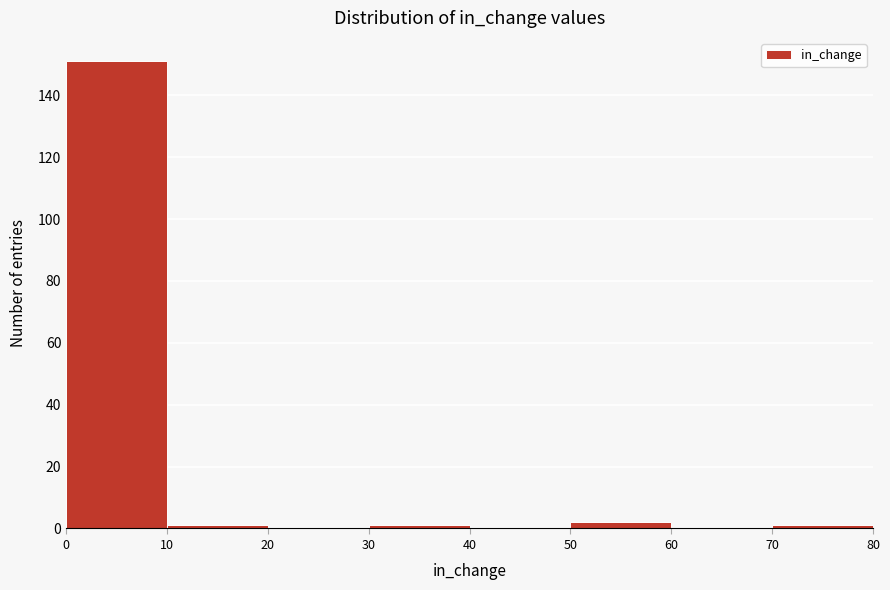

Reading left to right, list every bar in this chart as the range it spans on the x-axis followed by its height. The values are not printed on the chart, so give them approximately, as read against the axis.

0 to 10: 152
10 to 20: under 2
20 to 30: 0
30 to 40: under 2
40 to 50: 0
50 to 60: 2
60 to 70: 0
70 to 80: under 2